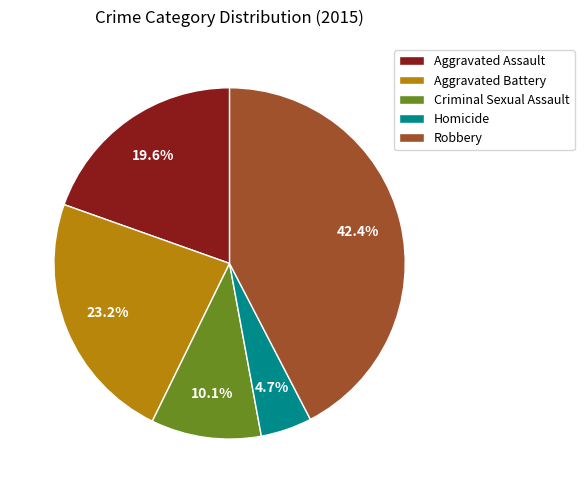

Is it true that Criminal Sexual Assault is 21% of the pie?

False